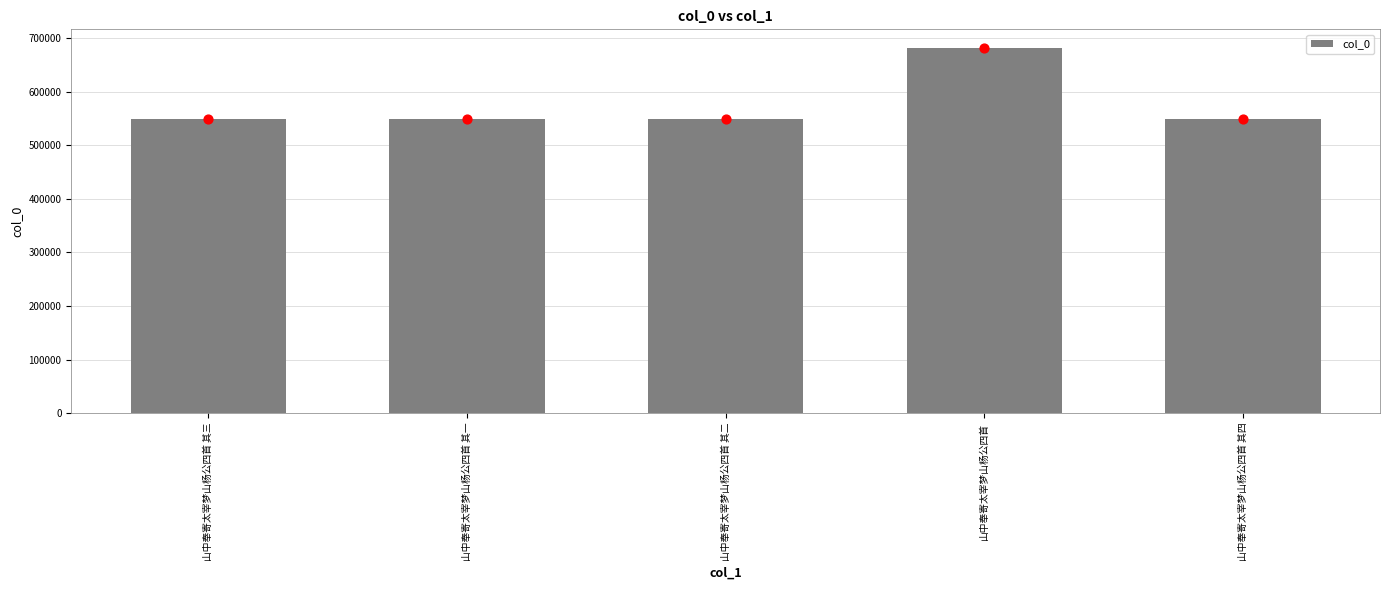

Which has a higher value, 山中奉寄太宰梦山杨公四首 其二 or 山中奉寄太宰梦山杨公四首 其三?

山中奉寄太宰梦山杨公四首 其三